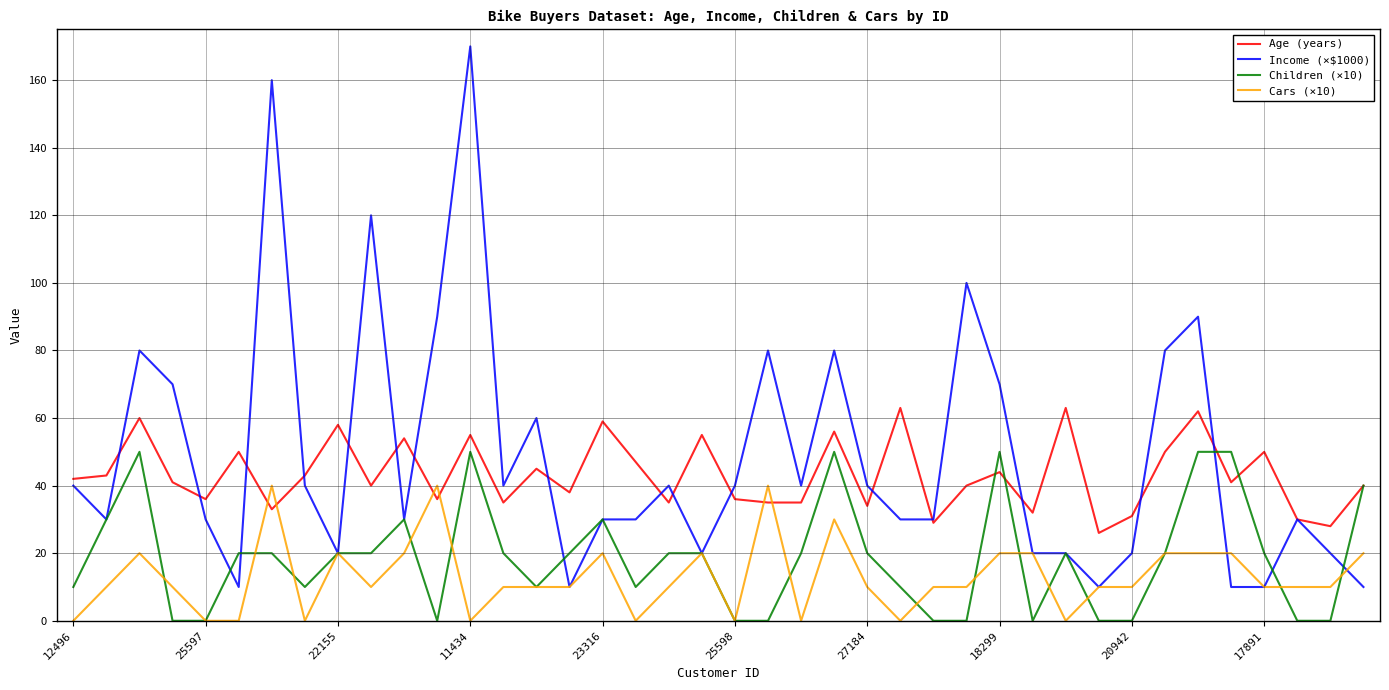

List the series in order of their overall mean, highest first.

Income (×$1000), Age (years), Children (×10), Cars (×10)